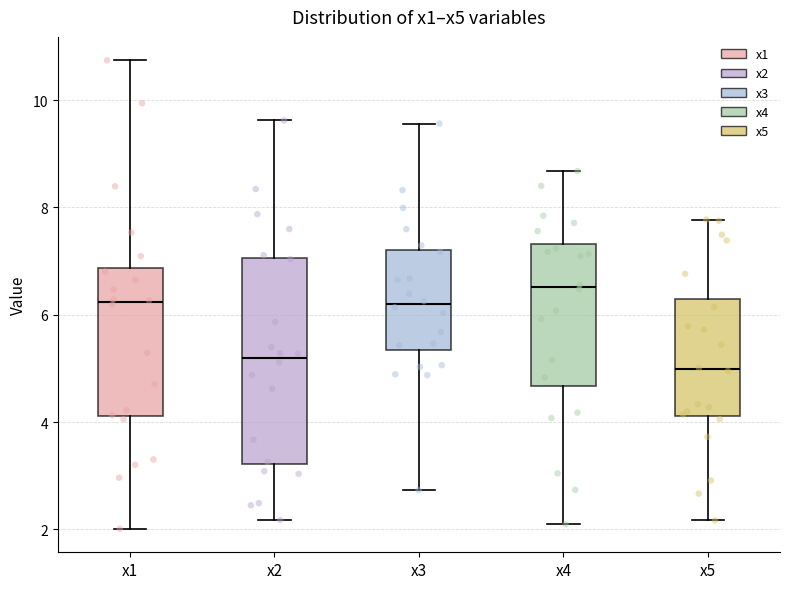

Reading left to right, transcribe this box plot: for each box, give where its median line is, the range the box spans, and where its two whiskers end, as read against the y-axis. The values are not printed on the chart, so give them approximately, as read against the axis.

x1: median 6.2, box 4.2 to 6.8, whiskers 2.0 to 10.8
x2: median 5.2, box 3.2 to 7.0, whiskers 2.2 to 9.6
x3: median 6.2, box 5.4 to 7.2, whiskers 2.8 to 9.6
x4: median 6.6, box 4.6 to 7.4, whiskers 2.0 to 8.6
x5: median 5.0, box 4.2 to 6.2, whiskers 2.2 to 7.8